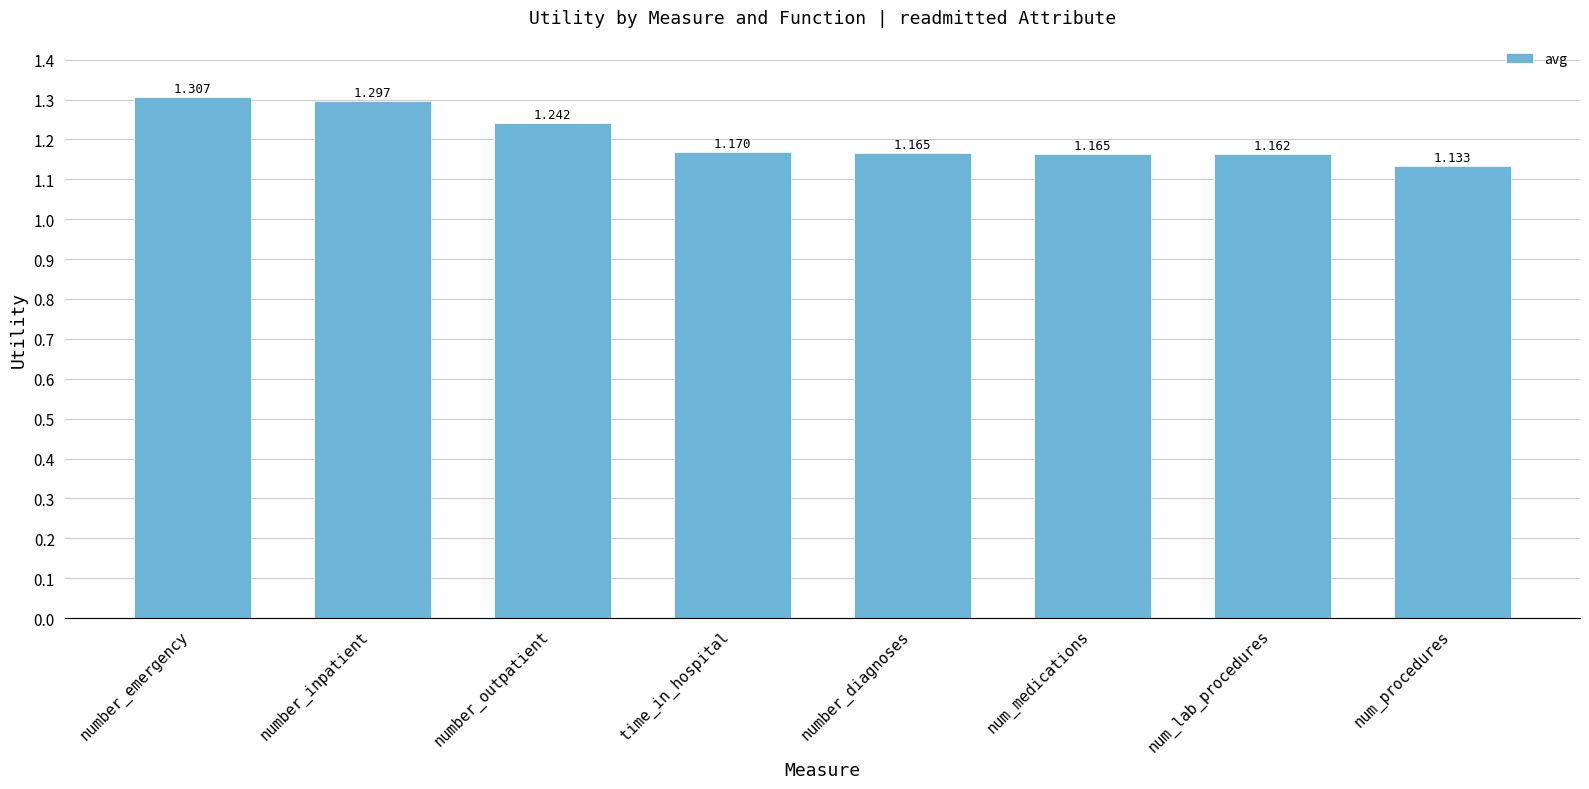

What is the label of the 8th bar from the left?

num_procedures